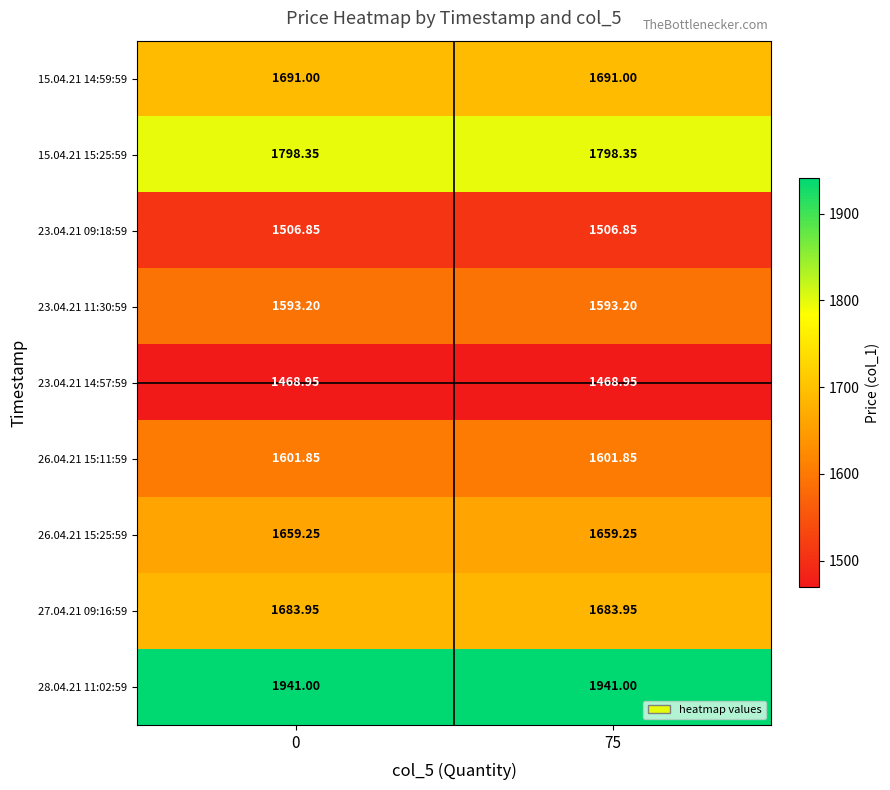

What is the total value across all series at 0?

14944.4